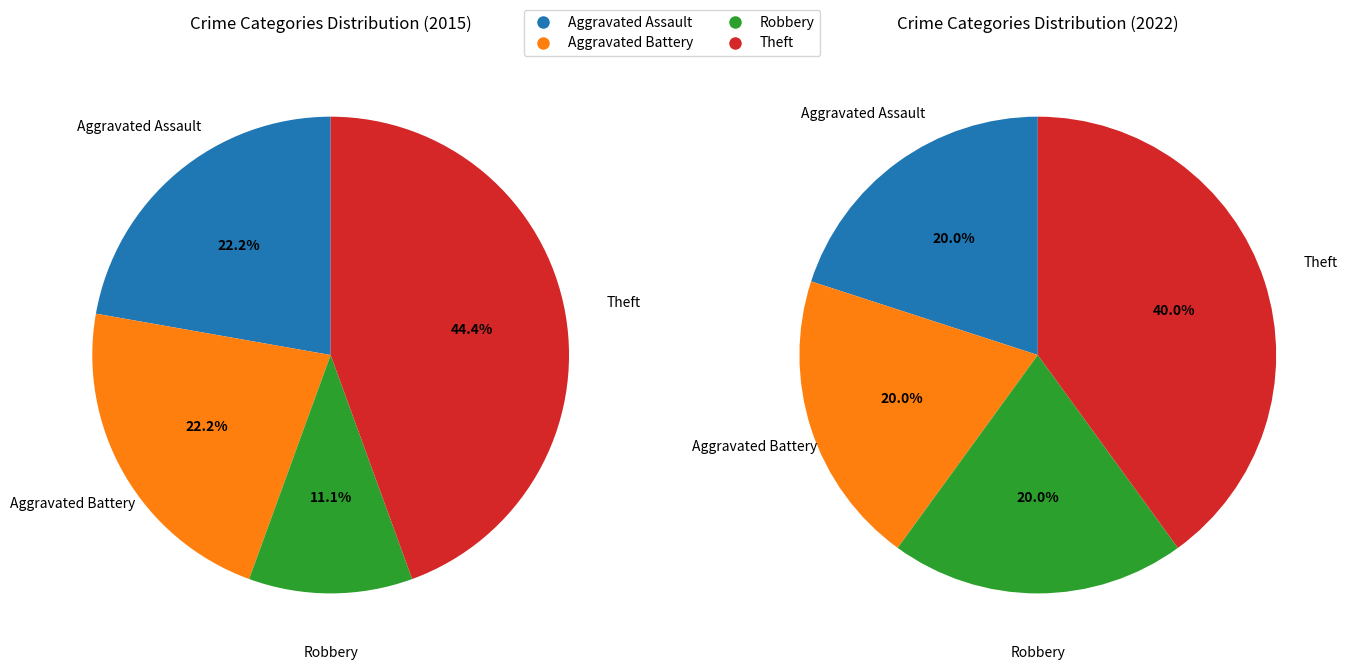

Is there any slice that represents more than half of the pie?

No